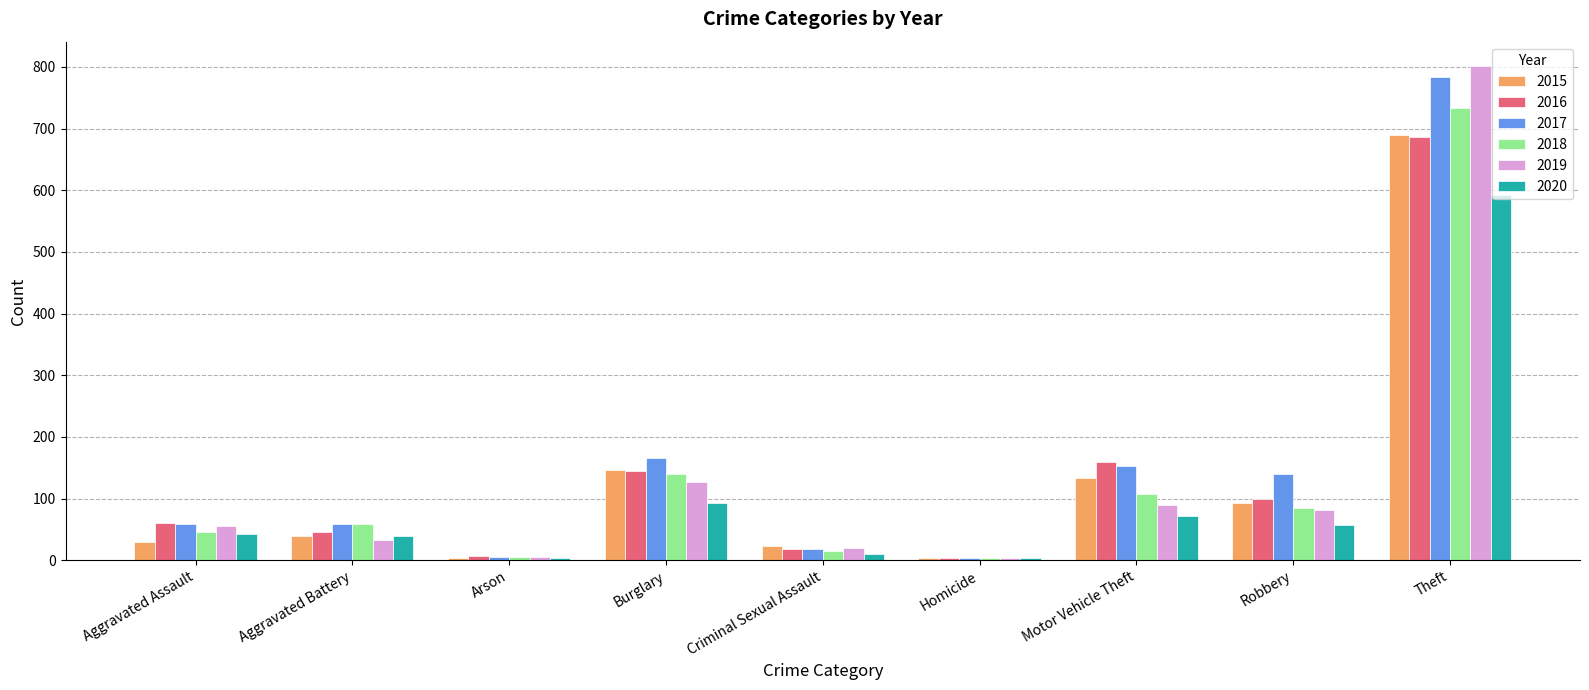

What is the total value across all series at Aggravated Battery?

275